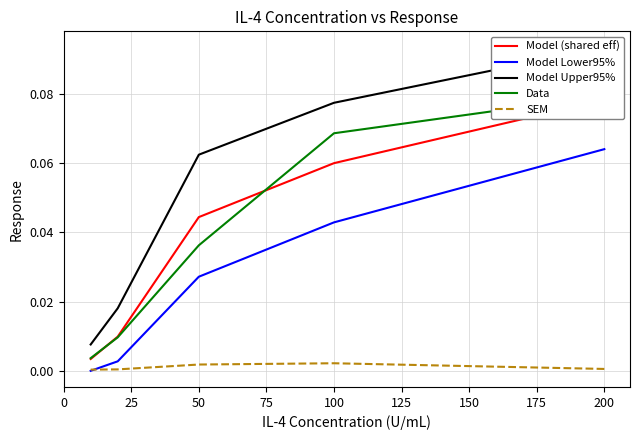

How many SEM values are between 0 and 1?

5